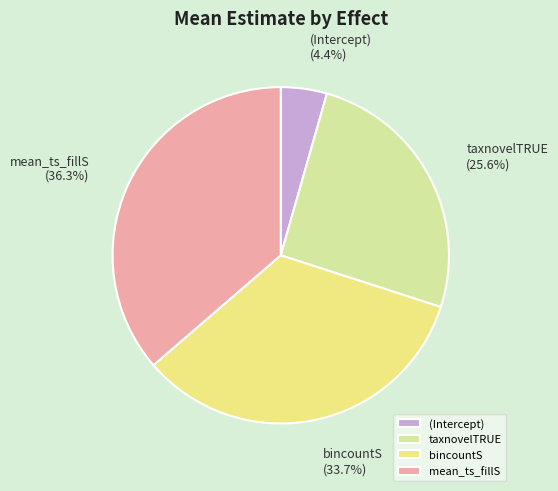

Rank the categories by value from highest to lowest.

mean_ts_fillS, bincountS, taxnovelTRUE, (Intercept)